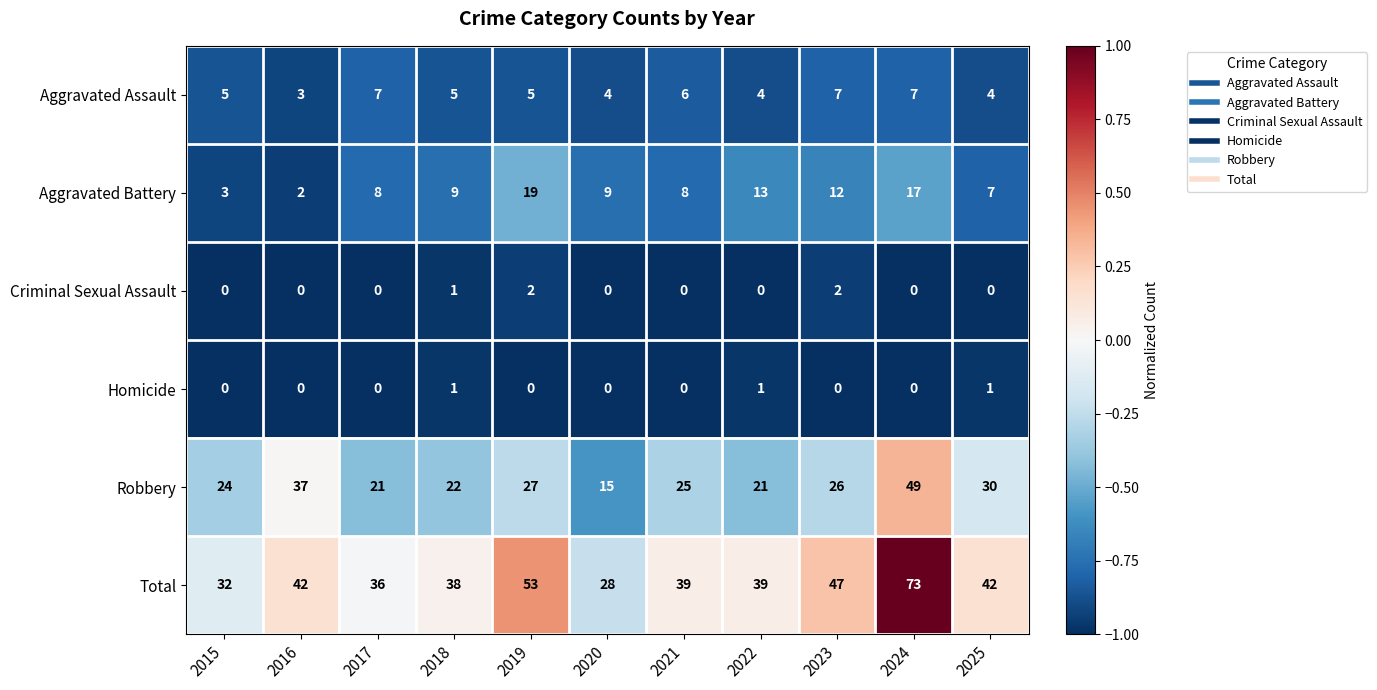

Which series has the widest spread of values?

Total